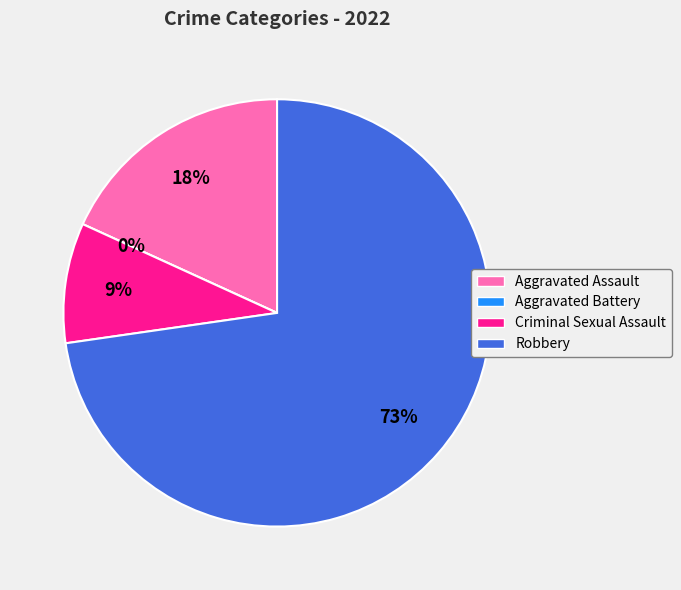

How much of the chart is everything except Robbery?

27.3%